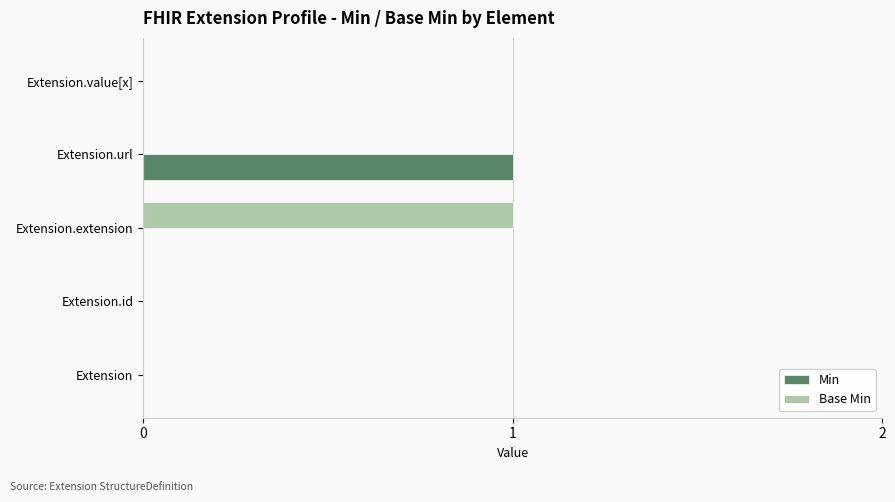

Is the value of Min at Extension.url greater than the value of Base Min at Extension.url?

Yes